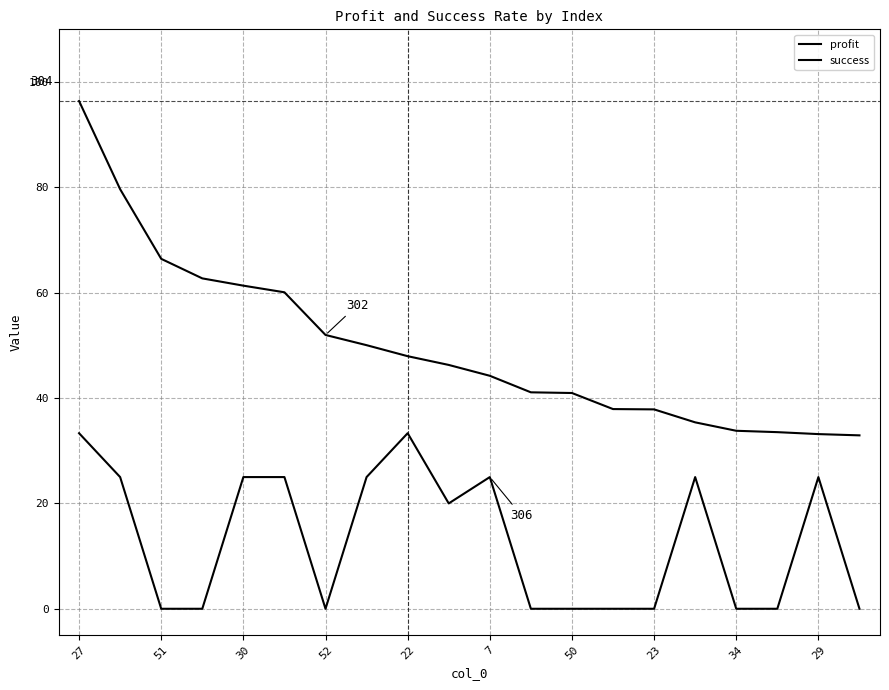

How many lines are shown in the chart?

2